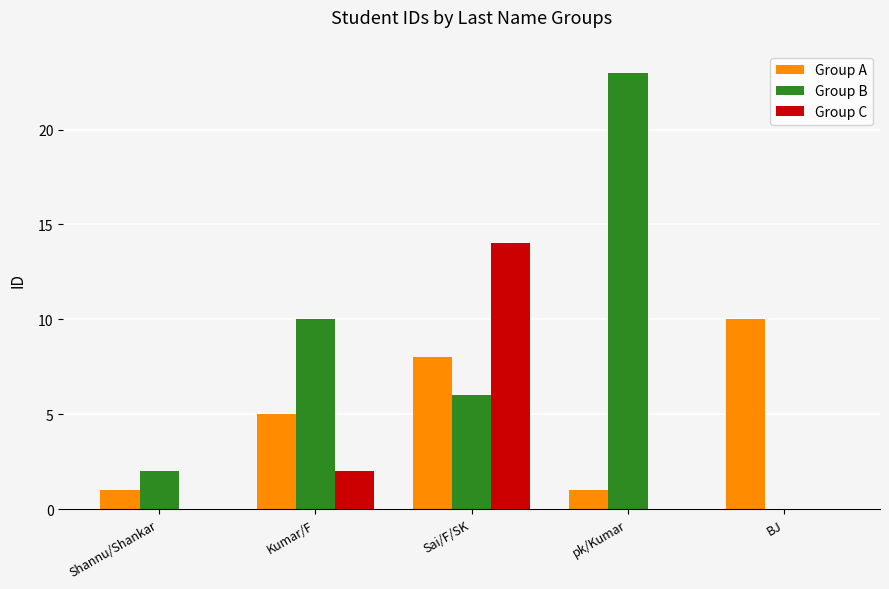

What is the average value of the Group B series?

8